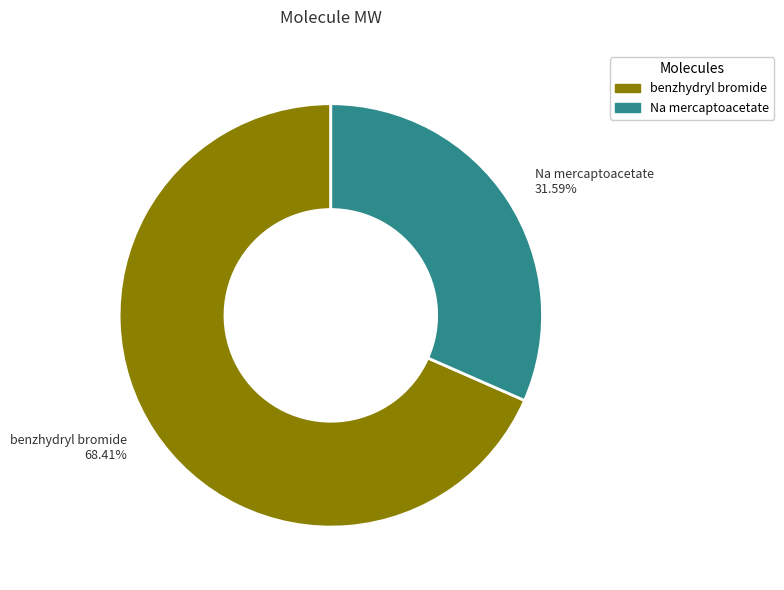

Count the number of slices in the pie.

2